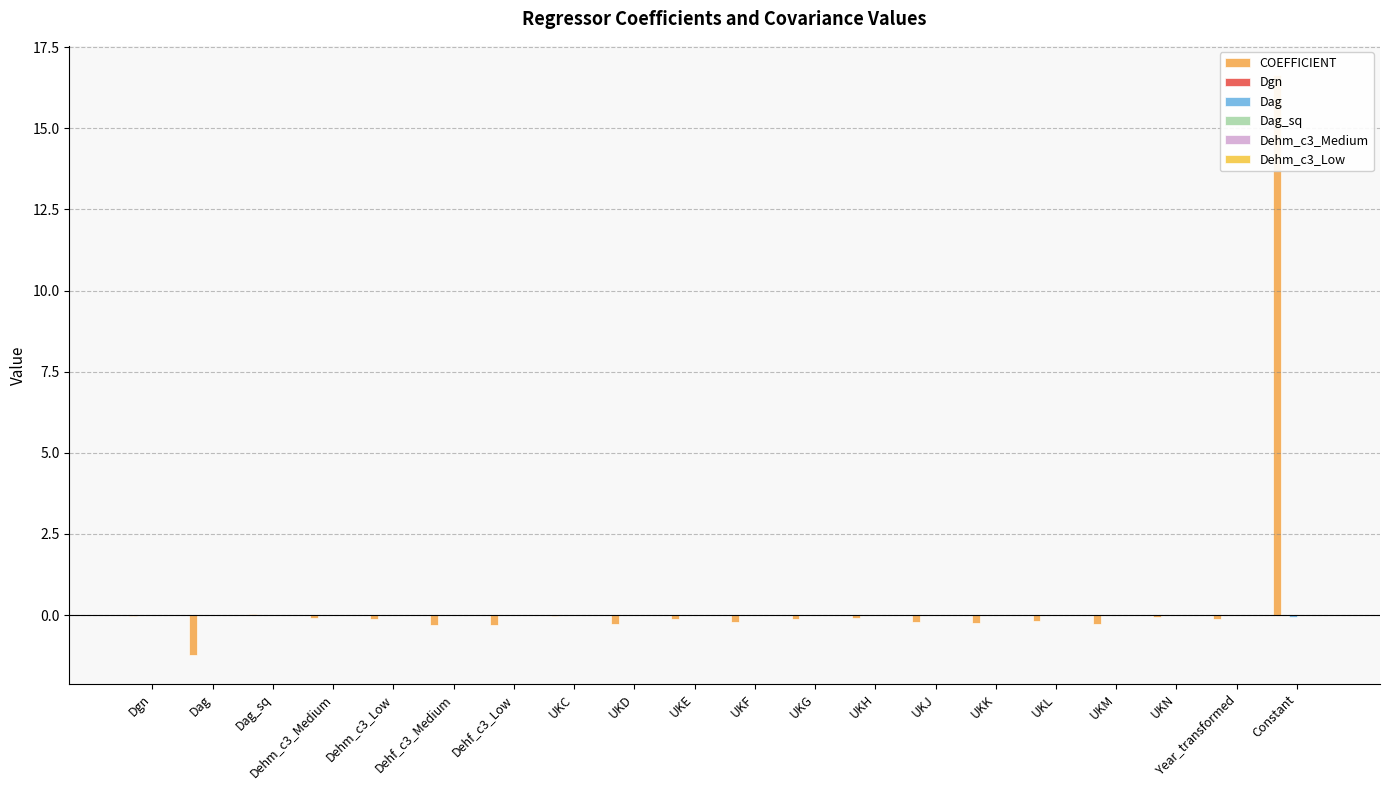

What is the average value of the COEFFICIENT series?

0.6